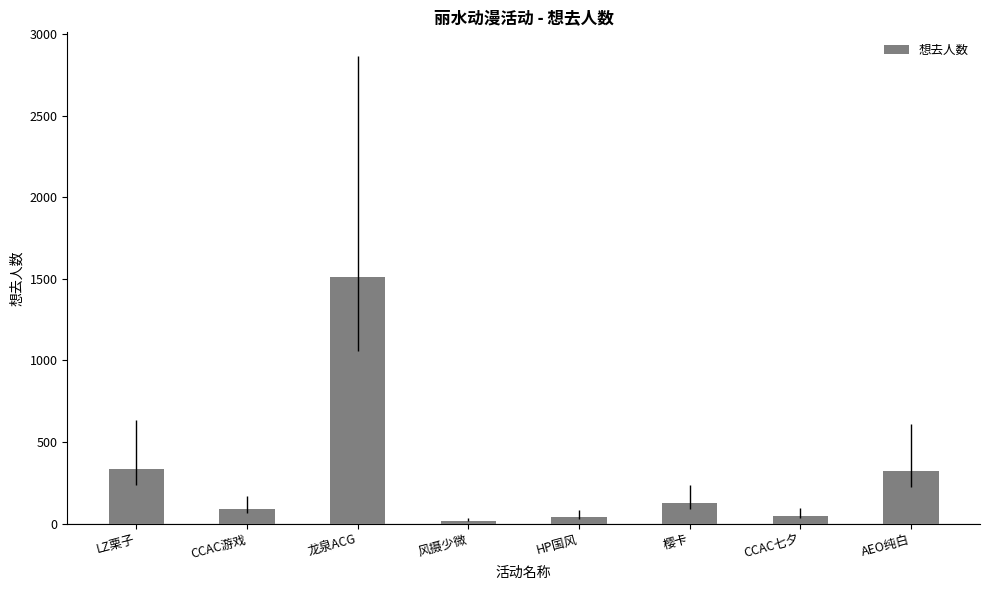

What is the average value?

311